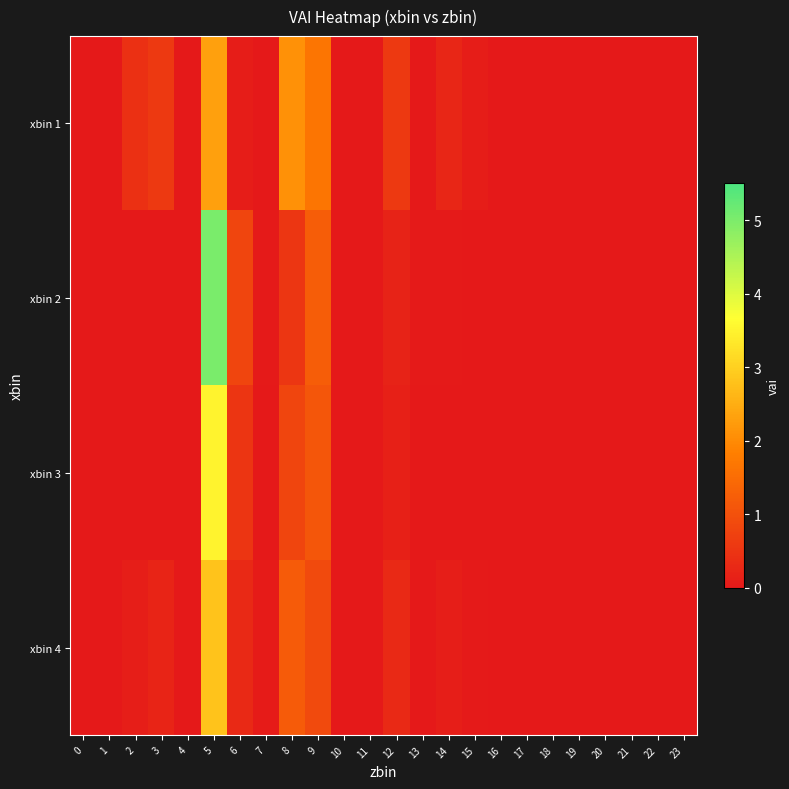

Reading right to left, list all the values displayed in this chart.

xbin 1: 23=0.0	22=0.0	21=0.0	20=0.0	19=0.0	18=0.0	17=0.0	16=0.0	15=0.1	14=0.3	13=0.0	12=0.6	11=0.0	10=0.0	9=1.7	8=2.1	7=0.0	6=0.1	5=2.3	4=0.0	3=0.6	2=0.4	1=0.0	0=0.0
xbin 2: 23=0.0	22=0.0	21=0.0	20=0.0	19=0.0	18=0.0	17=0.0	16=0.0	15=0.0	14=0.0	13=0.0	12=0.2	11=0.0	10=0.0	9=1.2	8=0.5	7=0.0	6=0.8	5=5.0	4=0.0	3=0.0	2=0.0	1=0.0	0=0.0
xbin 3: 23=0.0	22=0.0	21=0.0	20=0.0	19=0.0	18=0.0	17=0.0	16=0.0	15=0.0	14=0.0	13=0.0	12=0.1	11=0.0	10=0.0	9=1.1	8=0.8	7=0.0	6=0.5	5=3.5	4=0.0	3=0.0	2=0.0	1=0.0	0=0.0
xbin 4: 23=0.0	22=0.0	21=0.0	20=0.0	19=0.0	18=0.0	17=0.0	16=0.0	15=0.0	14=0.1	13=0.0	12=0.3	11=0.0	10=0.0	9=0.9	8=1.2	7=0.1	6=0.3	5=2.8	4=0.0	3=0.2	2=0.1	1=0.0	0=0.0